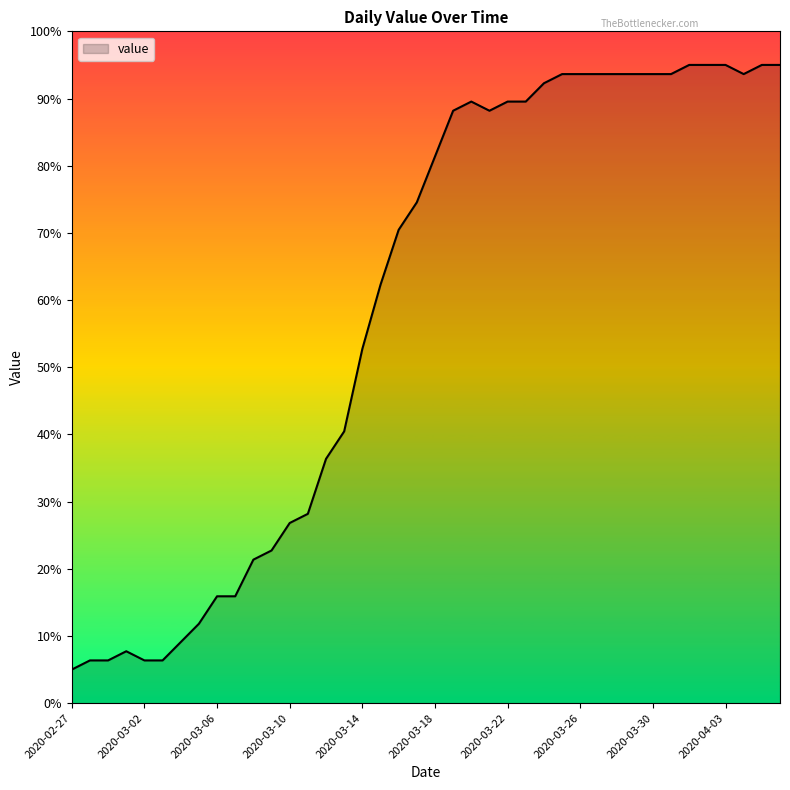

What is the smallest value displayed?

5.0